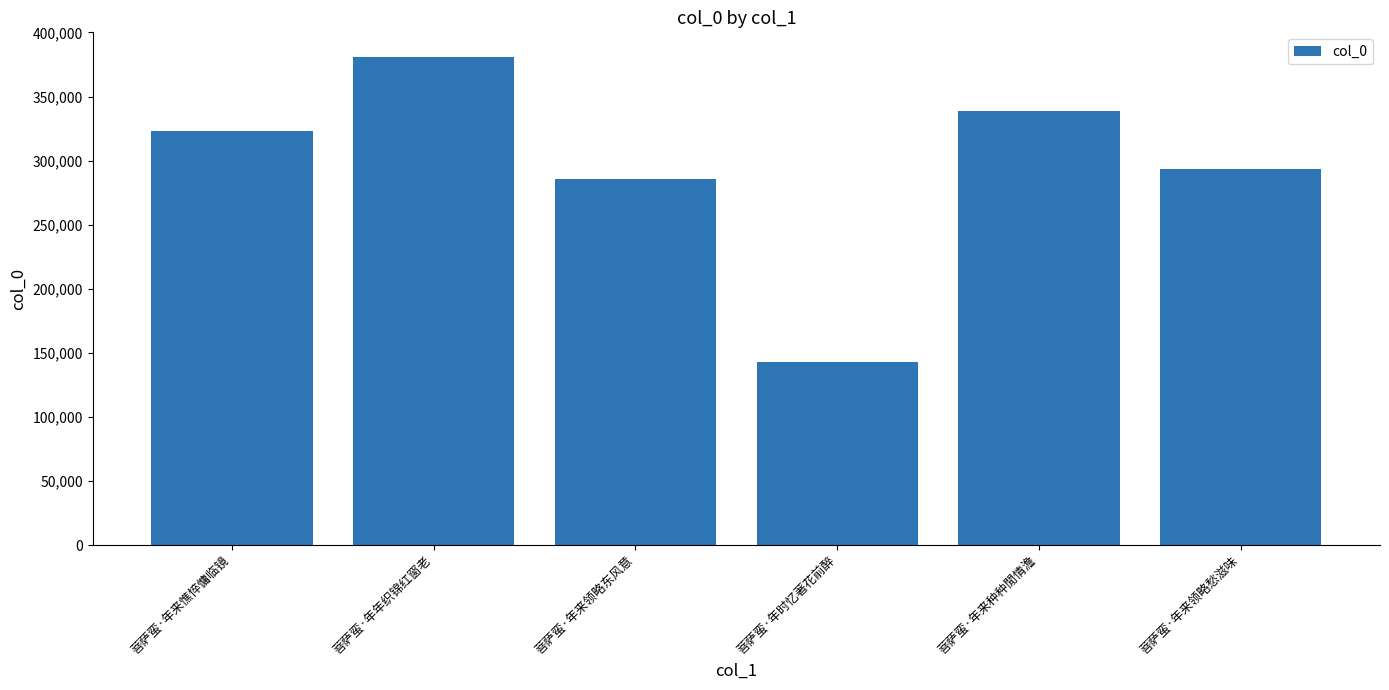

What is the smallest value displayed?

143076